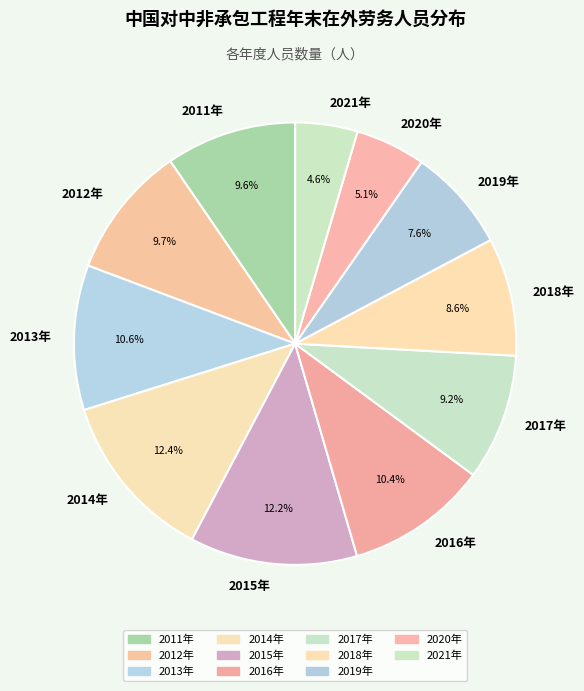

To the nearest percent, what is the combined percentage of 2013年 and 2011年?

20%